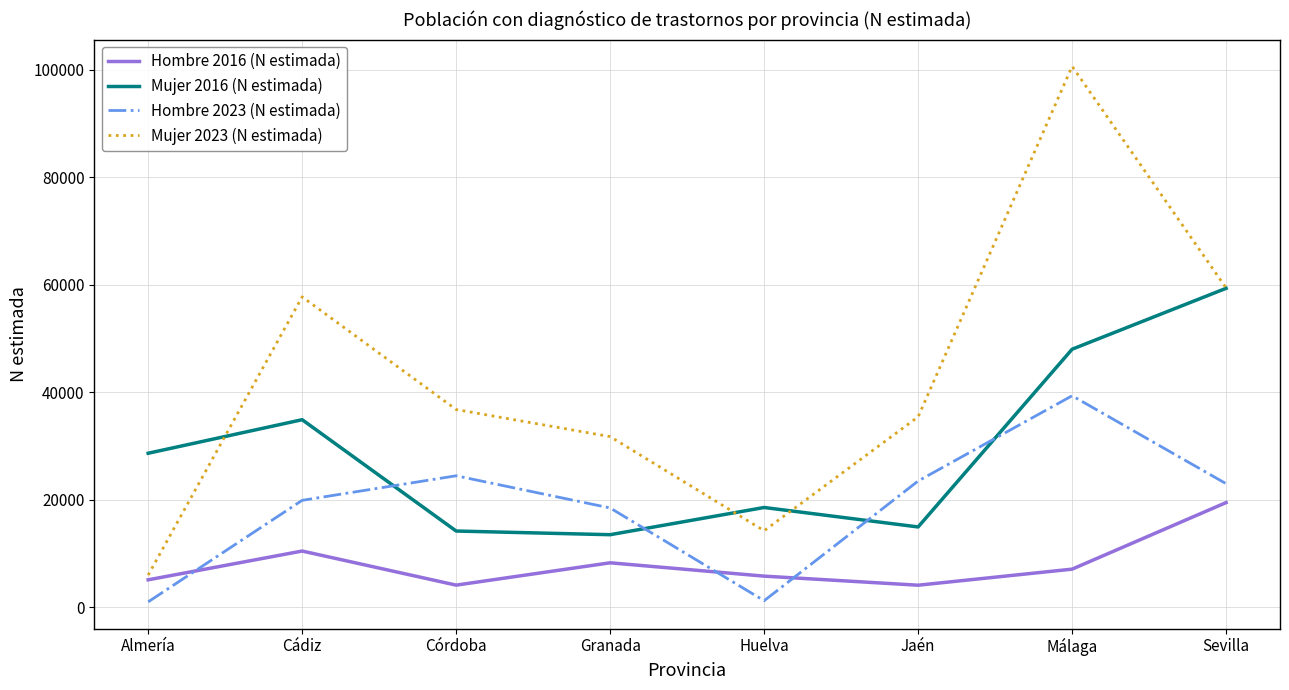

Rank the series by their maximum value, from highest to lowest.

Mujer 2023 (N estimada), Mujer 2016 (N estimada), Hombre 2023 (N estimada), Hombre 2016 (N estimada)